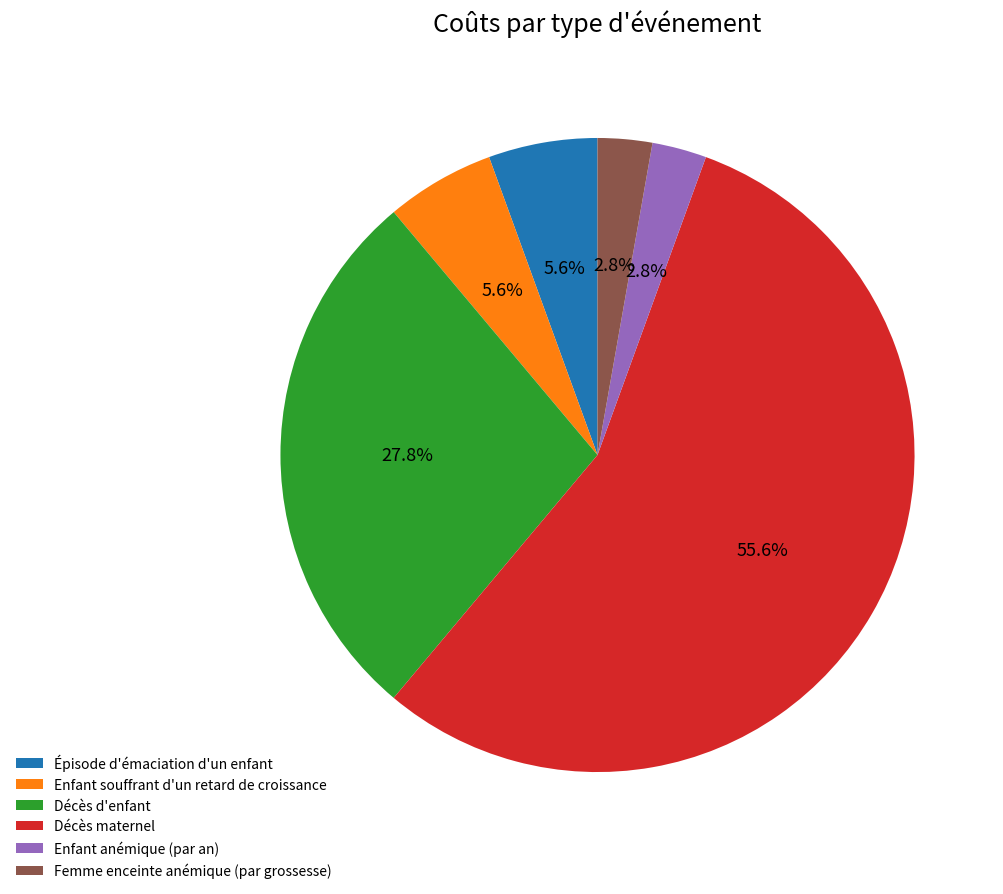

Combined, what portion of the pie is Enfant souffrant d'un retard de croissance and Décès d'enfant?

33.3%